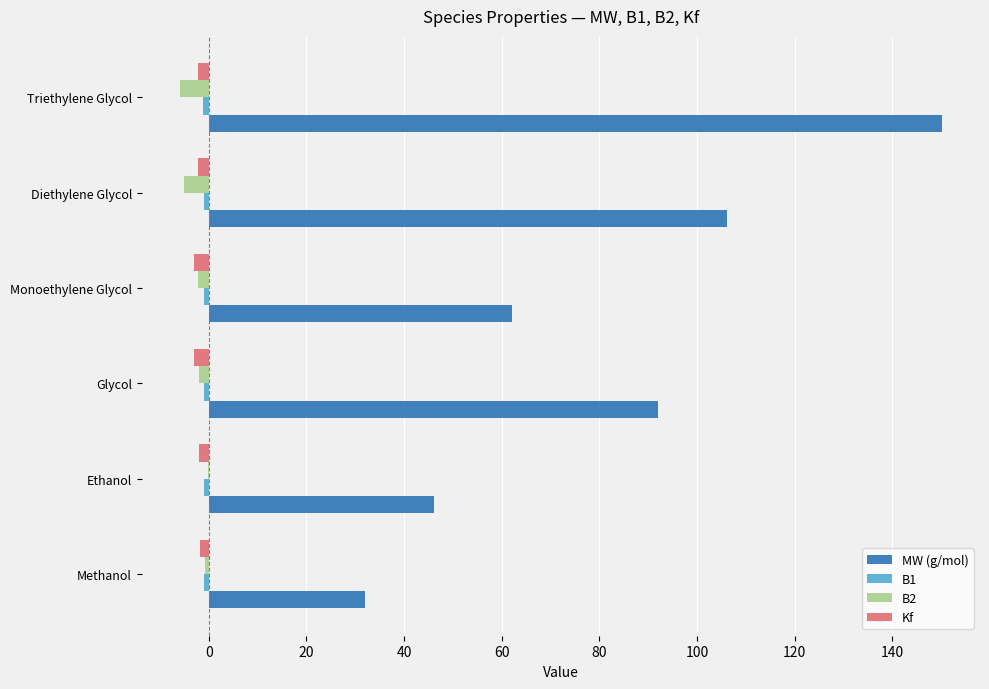

Which series has the largest total across all categories?

MW (g/mol)